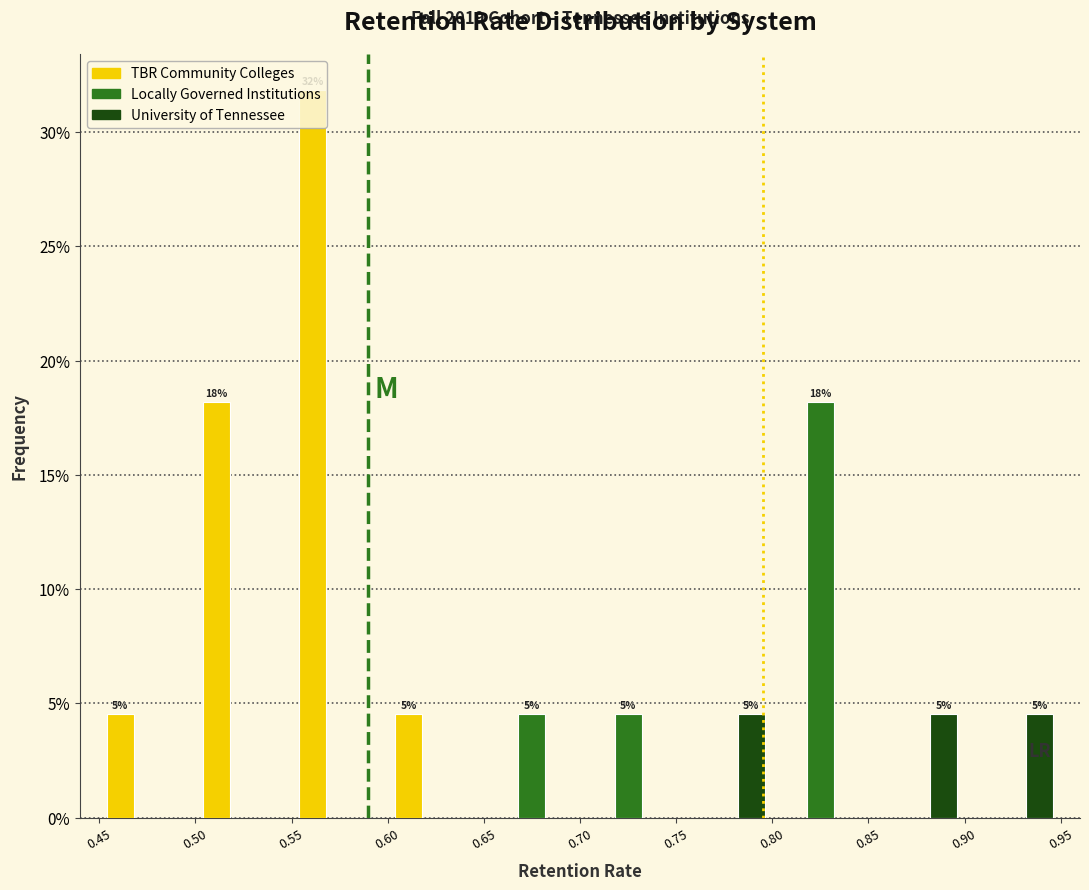

In the Locally Governed Institutions series, which range on the x-axis has the tallest bar?

0.80 to 0.85